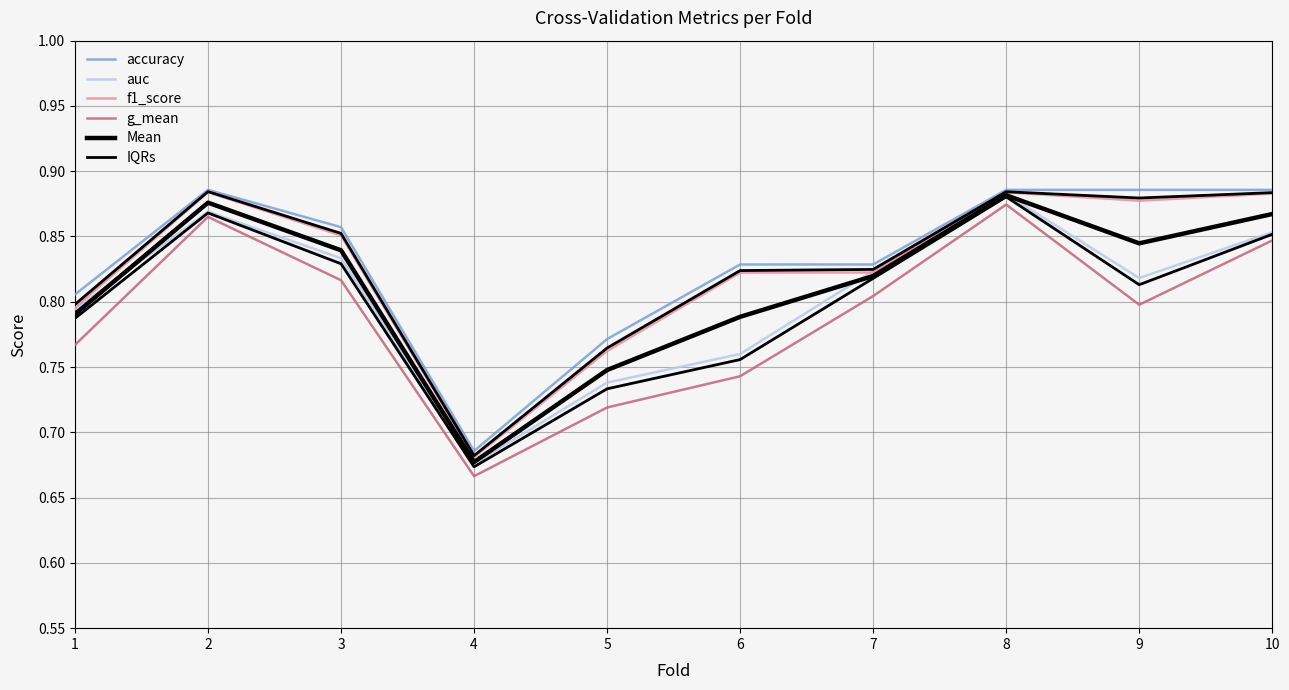

What is the maximum value shown in the chart?

0.9